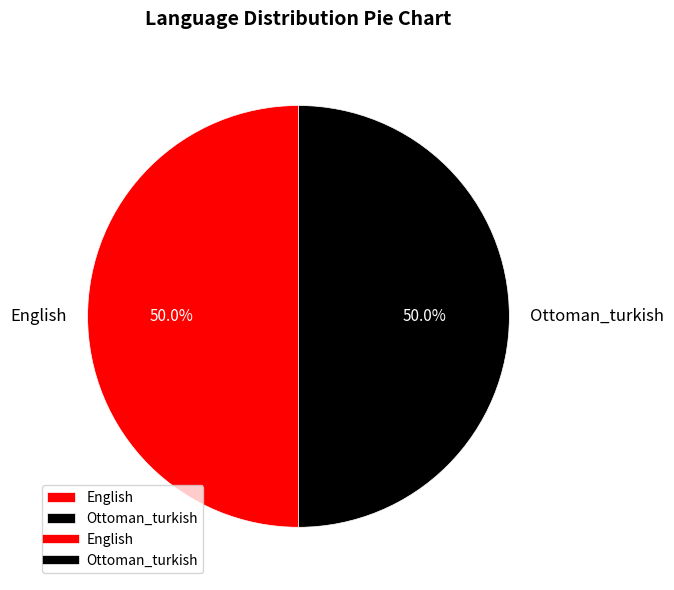

To the nearest percent, what is the average slice percentage?

50%